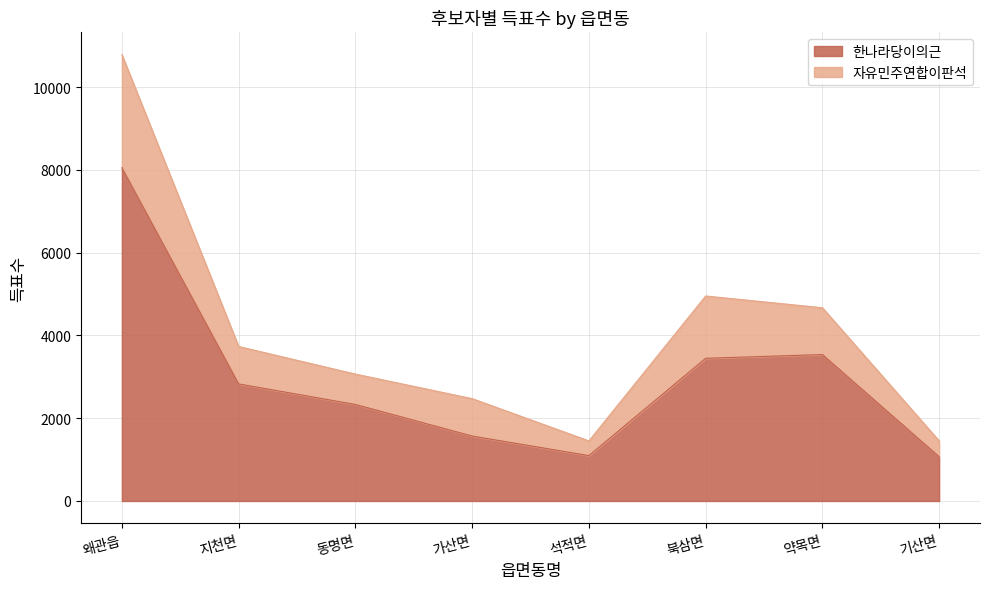

What is the label of the 3rd point from the left?

동명면